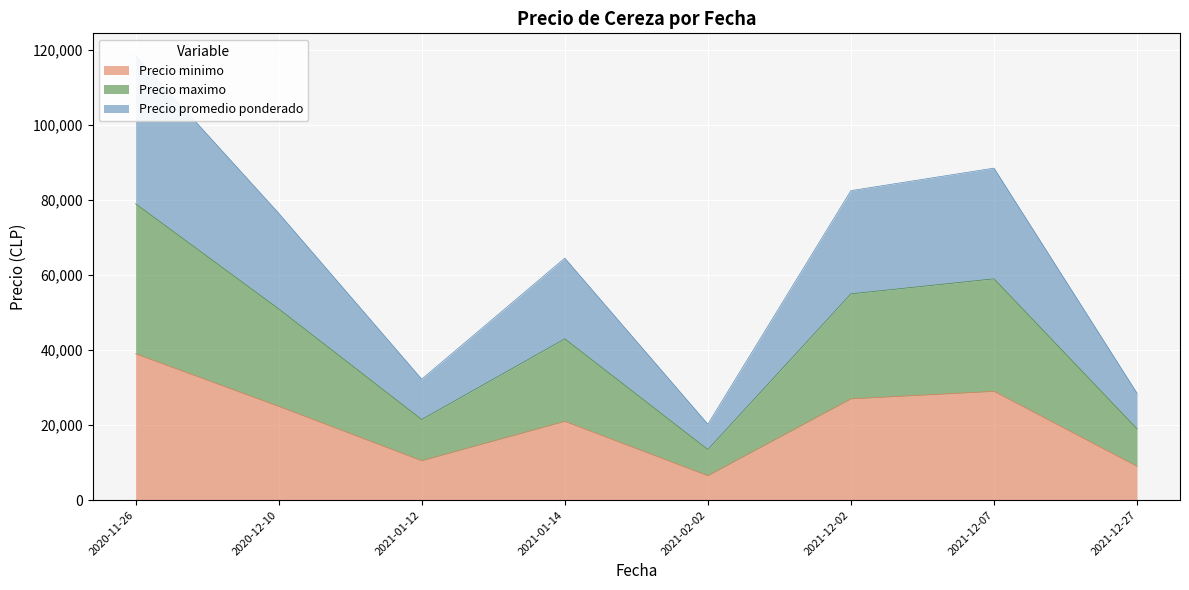

Where is the first local maximum for Precio minimo?

2021-01-14